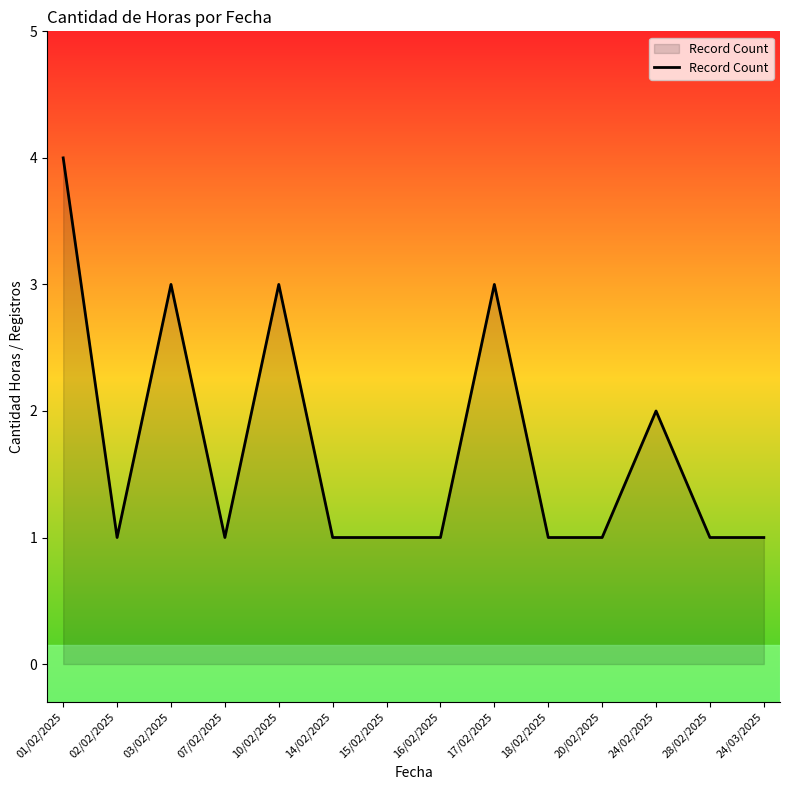

Reading left to right, extract all data points from this chart.

4	1	3	1	3	1	1	1	3	1	1	2	1	1